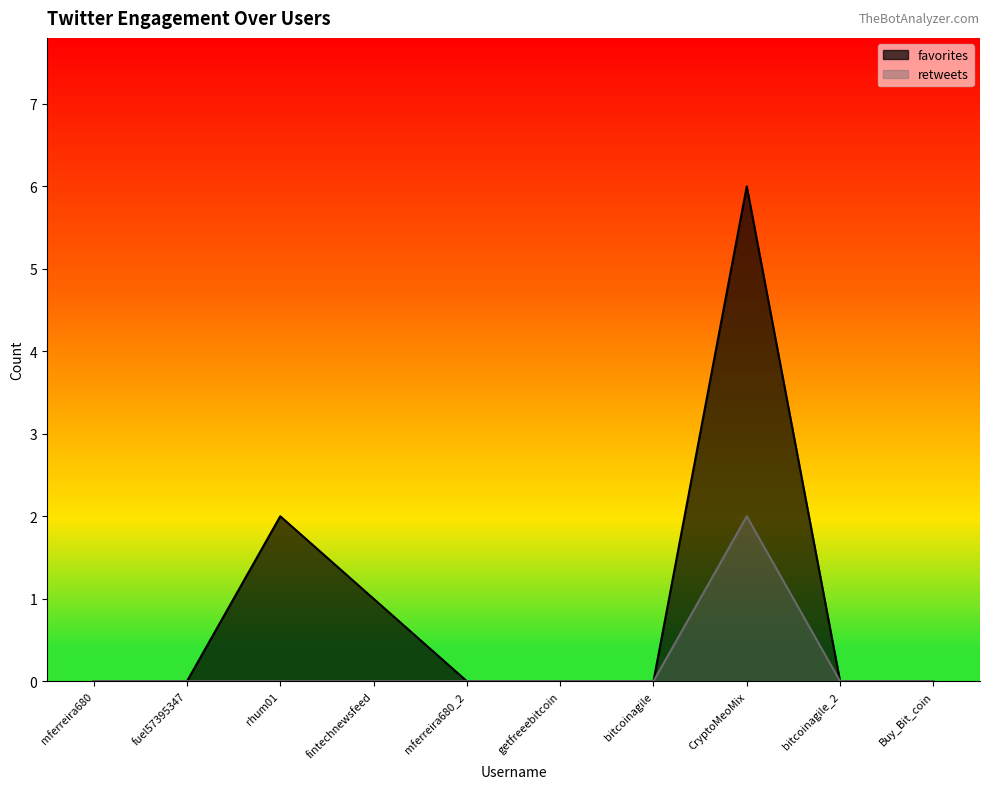

True or false: retweets has a value of 1 at fintechnewsfeed.

False